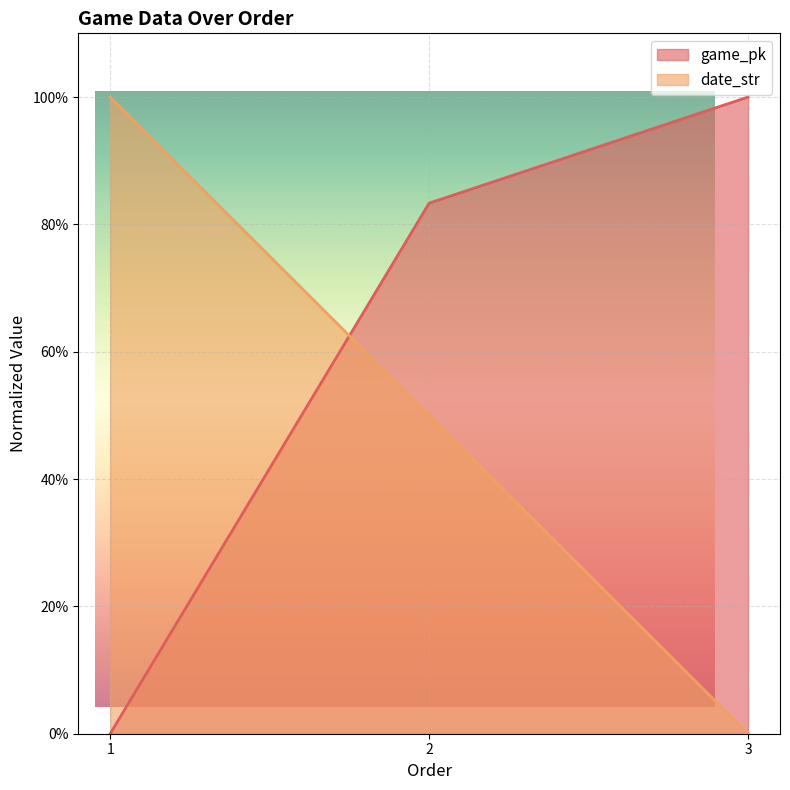

Reading left to right, transcribe all the data shown in this chart.

game_pk: 0.0	0.8	1.0
date_str: 1.0	0.5	0.0